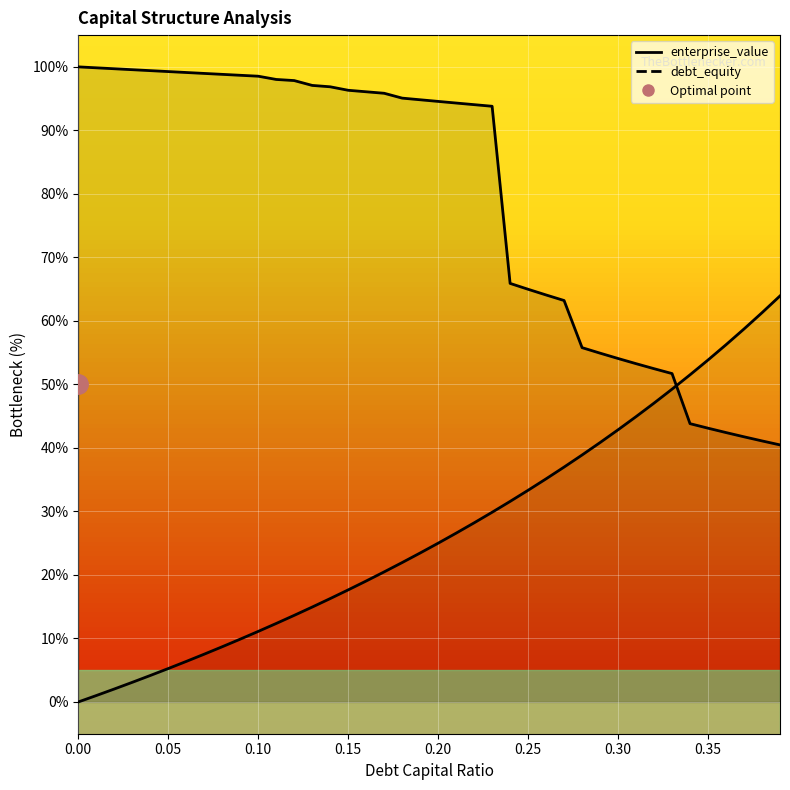

The debt_capital series shows 26.6 at 0.21. True or false?

True